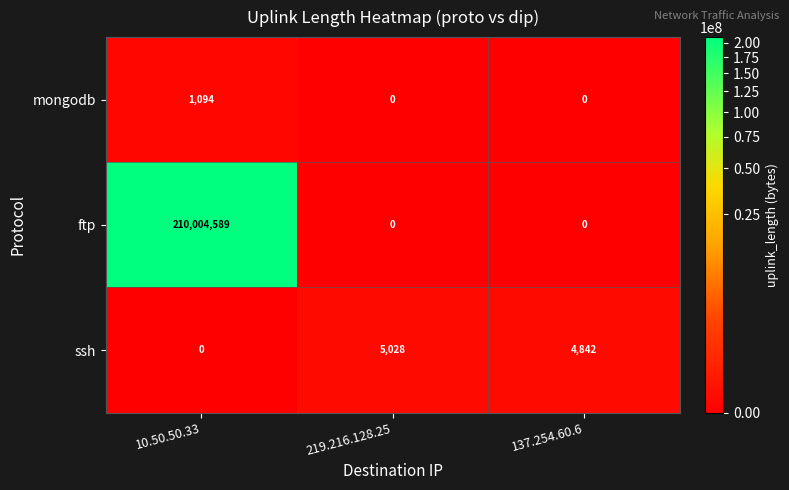

How many mongodb values are between 0 and 1094?

3